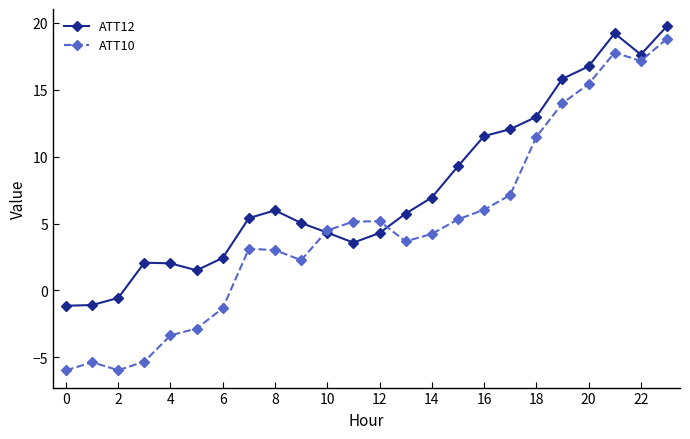

What is the maximum value for ATT10?

18.8